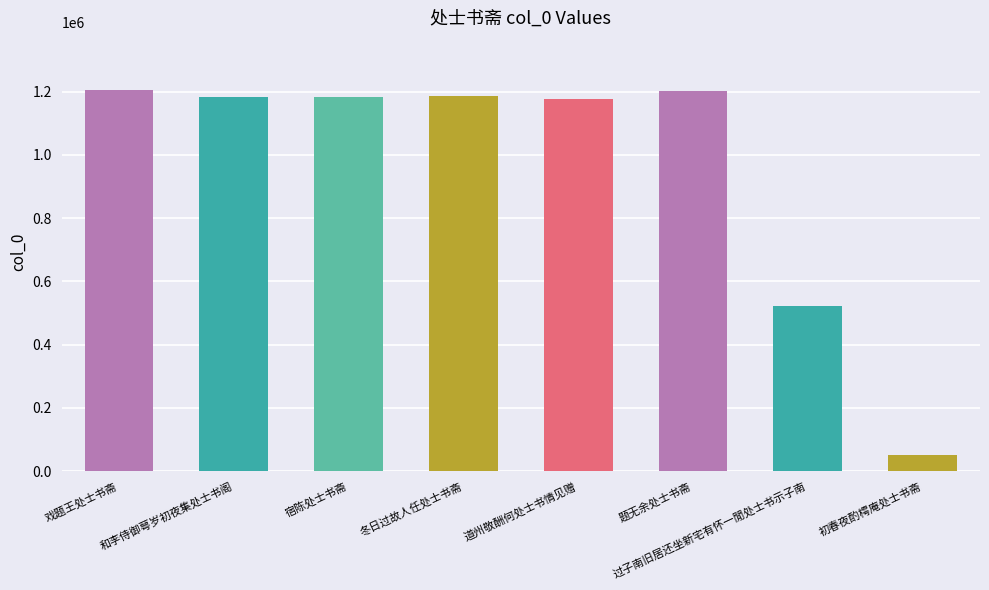

The value at 题无余处士书斋 is 1953770. True or false?

False